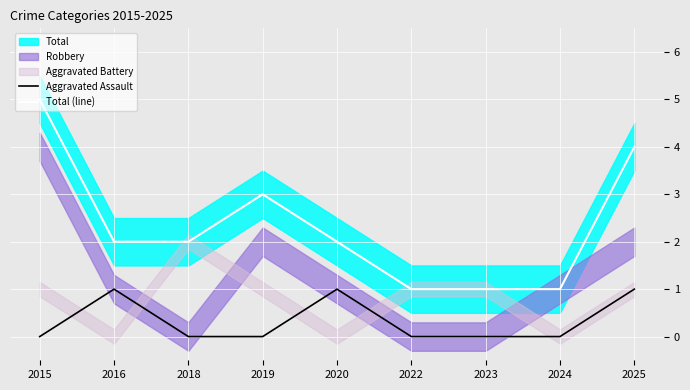

How many lines are shown in the chart?

2